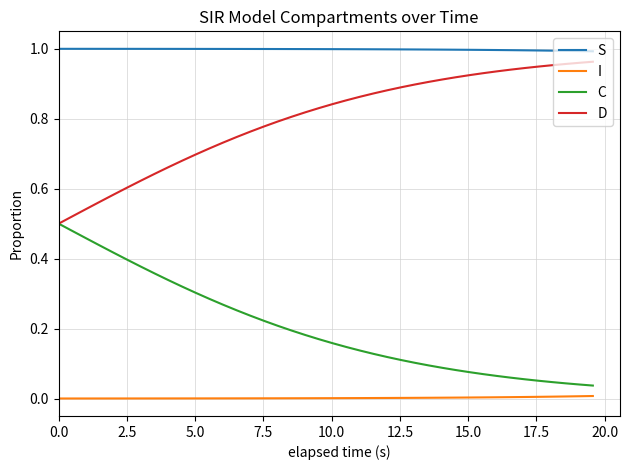

List the series in order of their overall mean, lowest first.

I, C, D, S